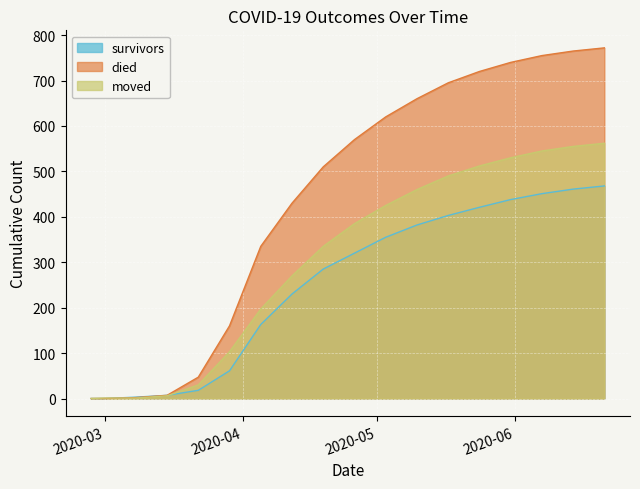

How many values in the died series exceed 570?

8